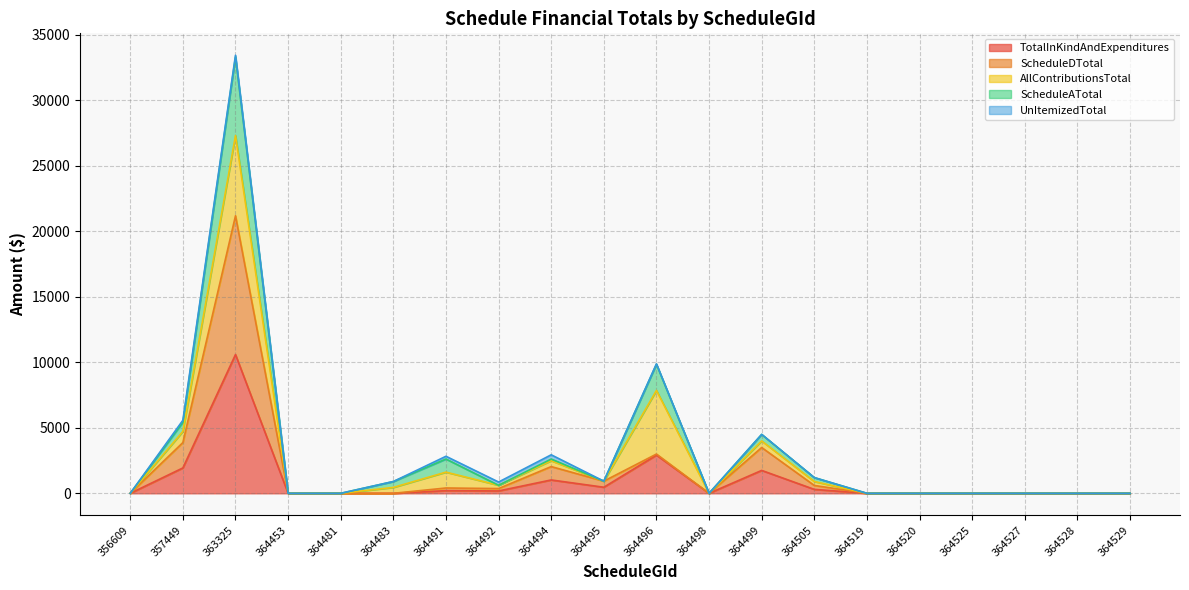

At which label is ScheduleATotal closest to 16650?

364496